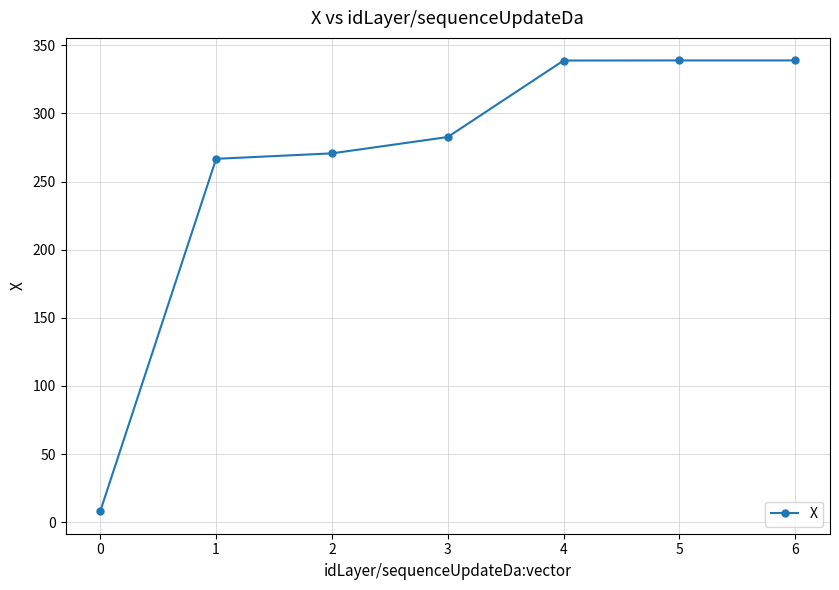

Which label corresponds to the smallest value in the chart?

0